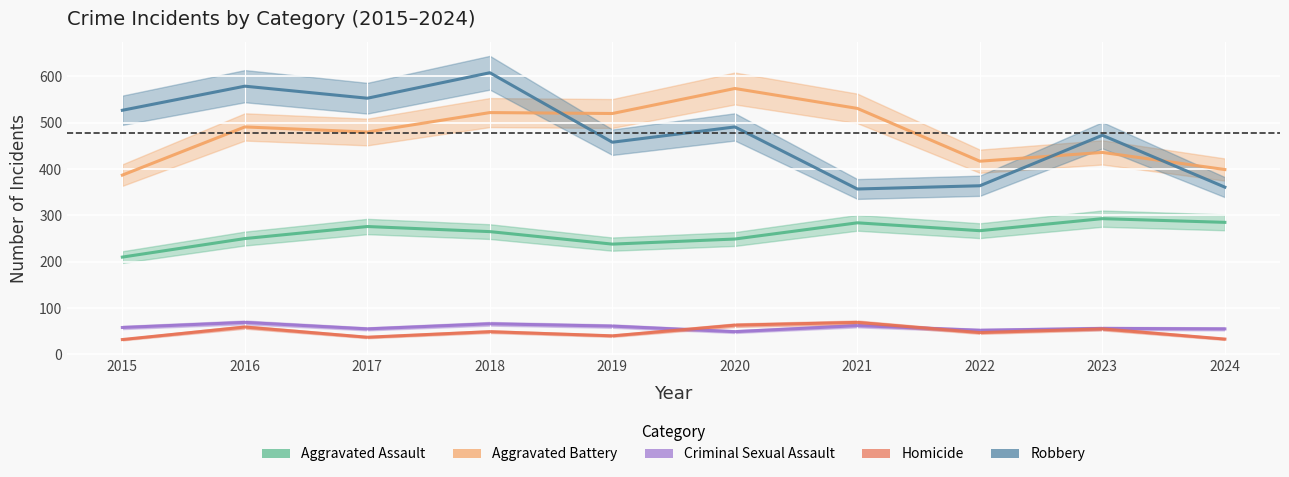

Rank the series by their maximum value, from lowest to highest.

Criminal Sexual Assault, Homicide, Aggravated Assault, Aggravated Battery, Robbery